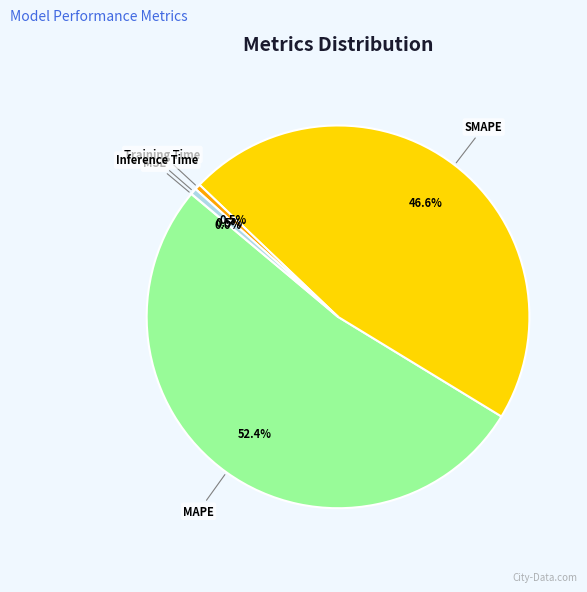

True or false: MAPE accounts for 52% of the total.

True